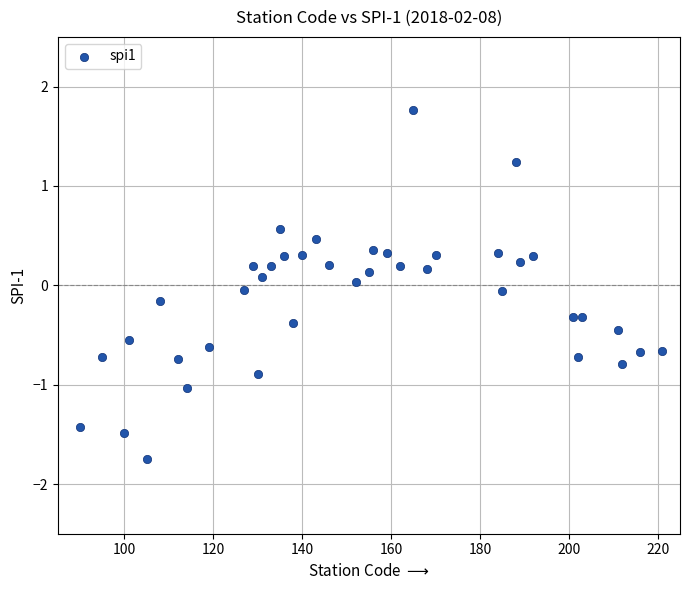

What is the range of X values (max minus min)?

131.0